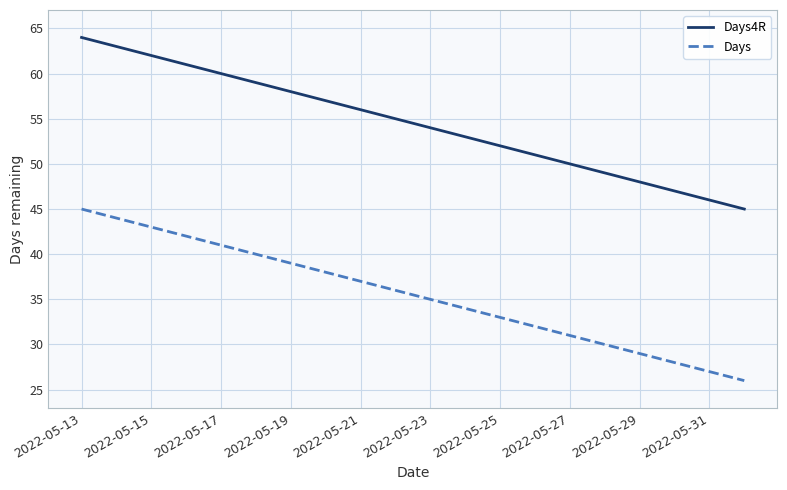

What is the difference between the maximum and minimum values in the Days series?

19